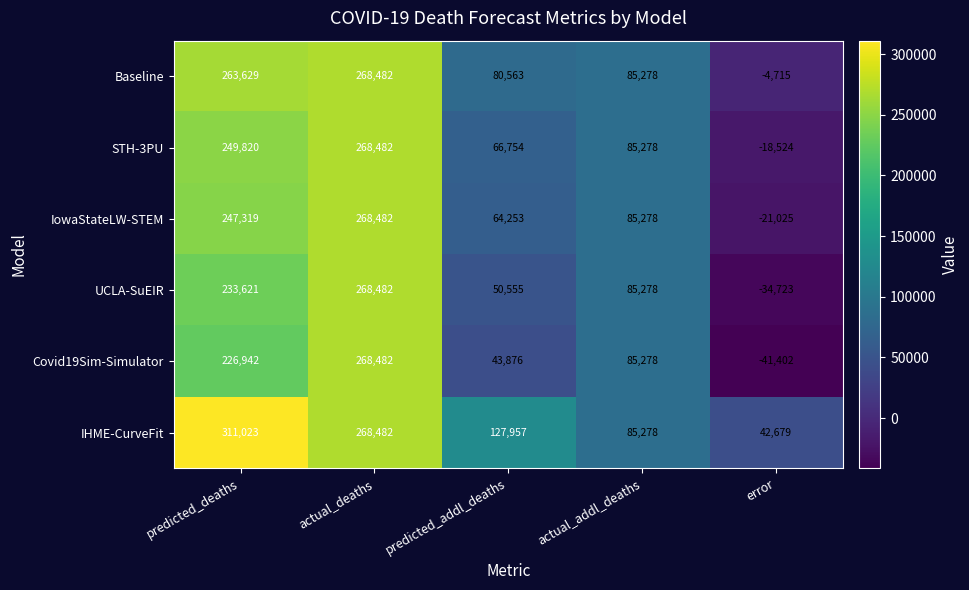

Reading left to right, extract all data points from this chart.

Baseline: 263629	268482	80563	85278	-4715
STH-3PU: 249820	268482	66754	85278	-18524
IowaStateLW-STEM: 247319	268482	64253	85278	-21025
UCLA-SuEIR: 233621	268482	50555	85278	-34723
Covid19Sim-Simulator: 226942	268482	43876	85278	-41402
IHME-CurveFit: 311023	268482	127957	85278	42679